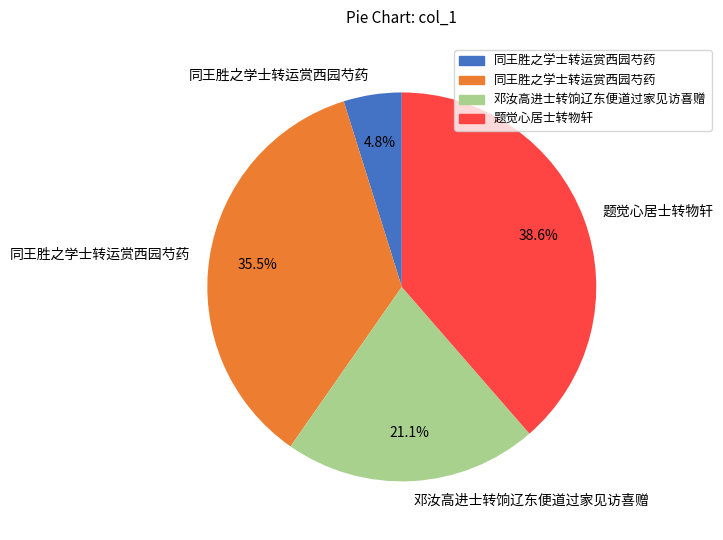

Does any single category account for the majority?

No